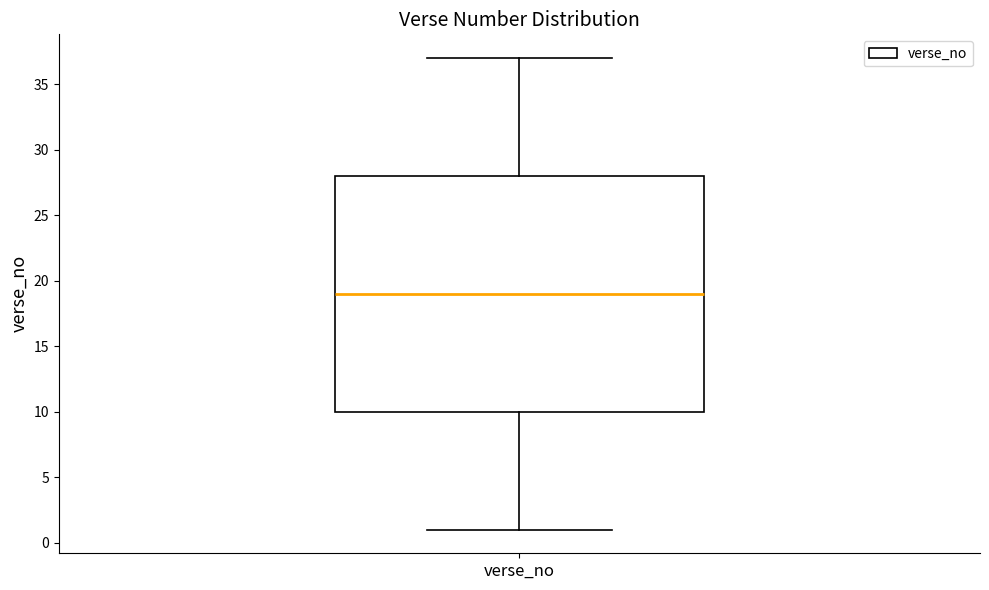

Where is the upper edge of the box for verse_no on the y-axis? The values are not printed on the chart, so give them approximately, as read against the axis.

28